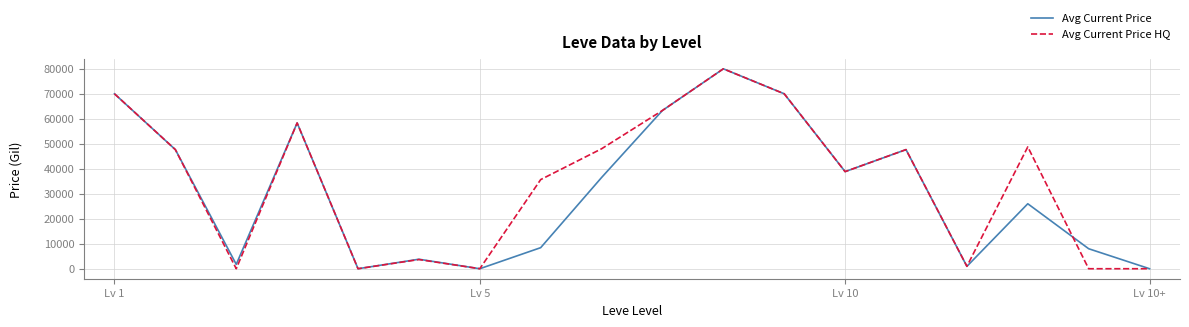

What is the maximum value shown in the chart?

80004.0